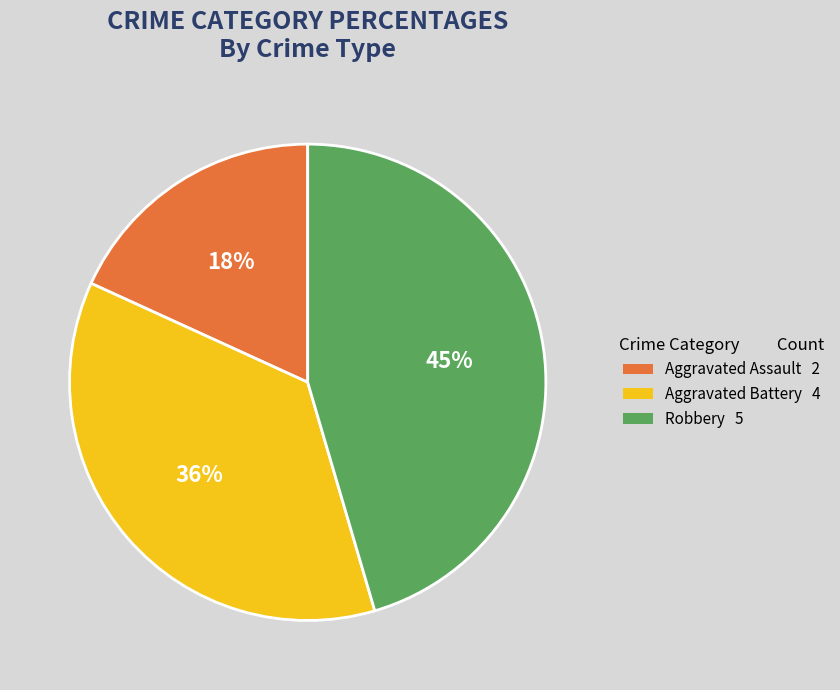

Does Aggravated Assault account for over 50% of the chart?

No